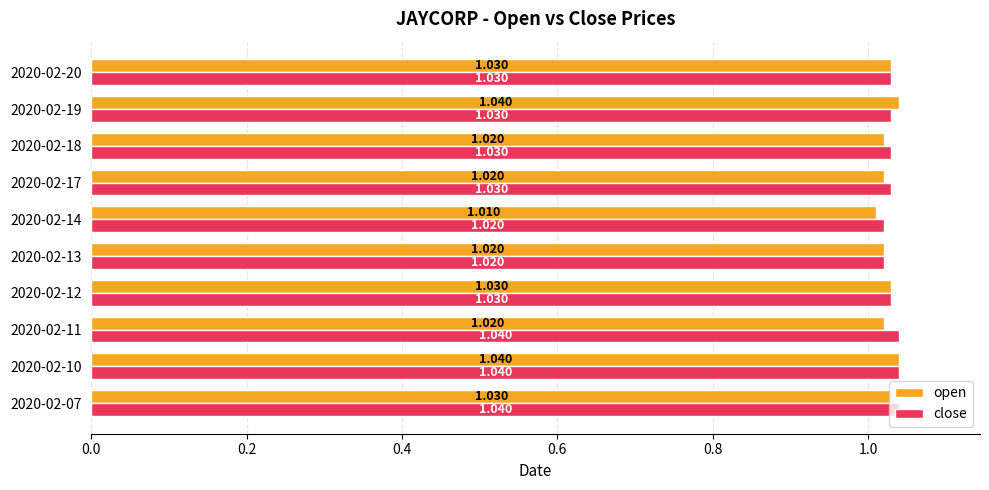

Between 2020-02-11 and 2020-02-14, which series saw the biggest shift?

close